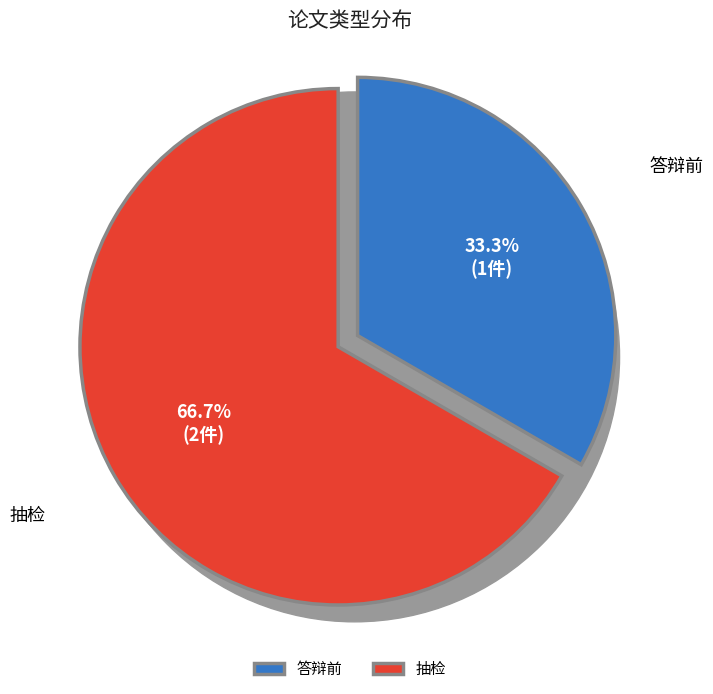

To the nearest percent, what percentage of the pie is 抽检?

67%